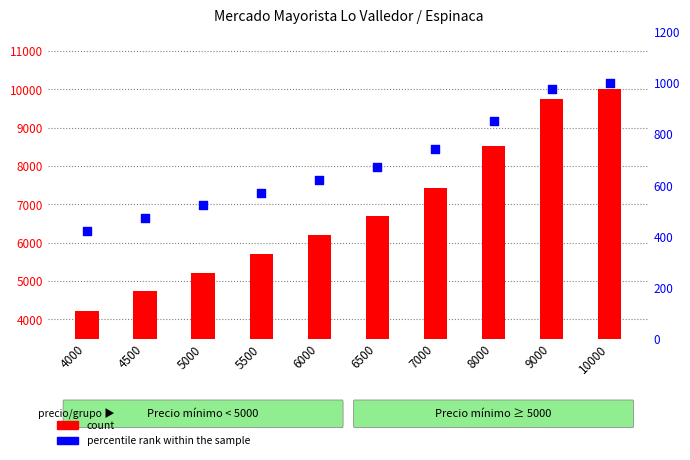

Which has a higher value, 10000 or 4000?

10000